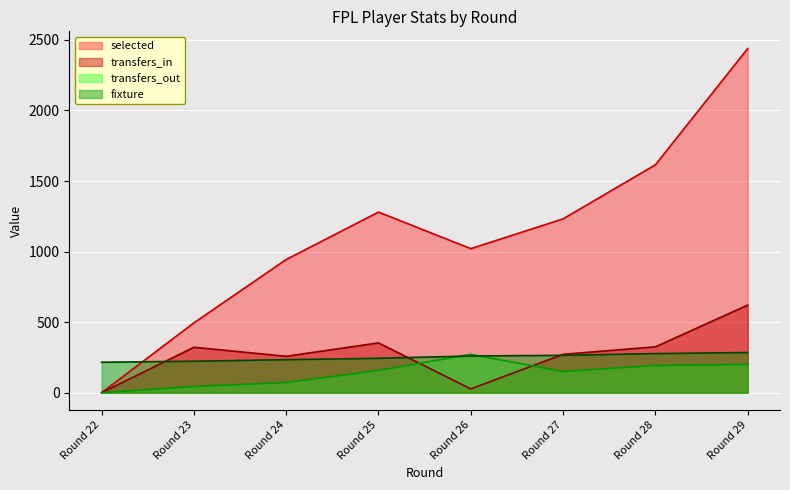

At Round 29, list the series in order from largest to smallest.

selected, transfers_in, fixture, transfers_out